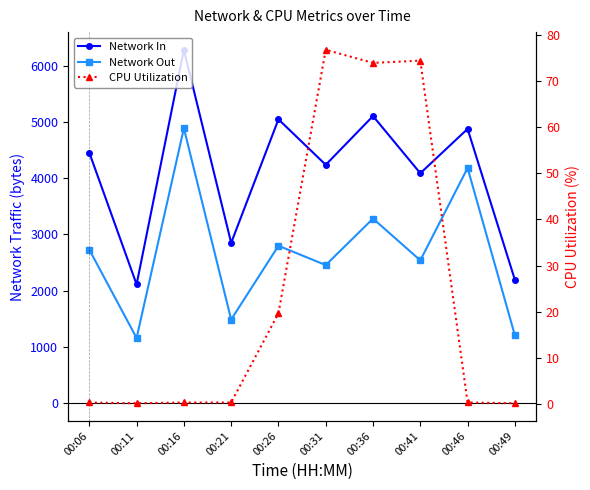

What is the difference between the highest and lowest values at 00:21?

2849.7